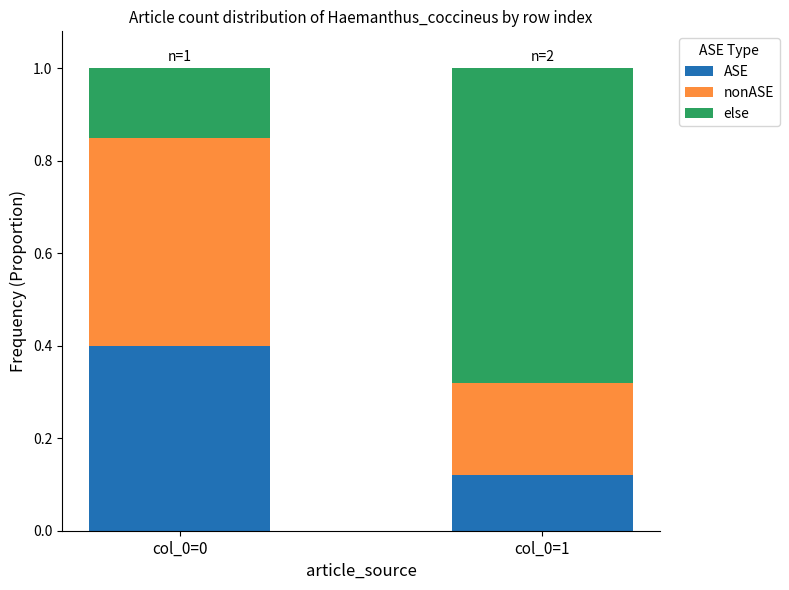

True or false: ASE has a value of 0.4 at col_0=0.

True